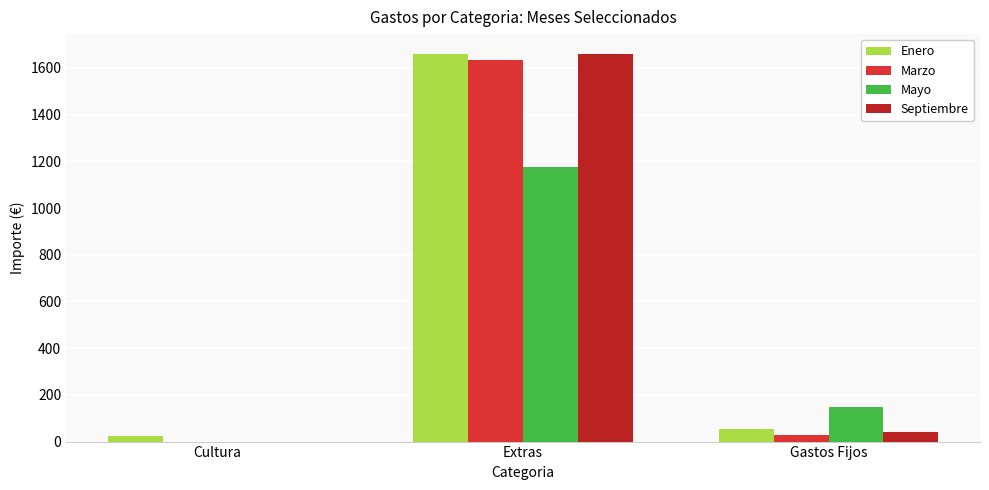

At which label does Marzo reach its peak?

Extras